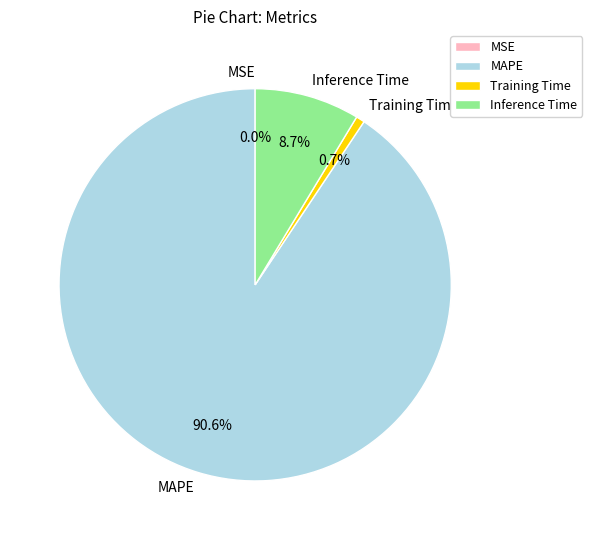

The Training Time slice represents 1% of the pie. True or false?

True